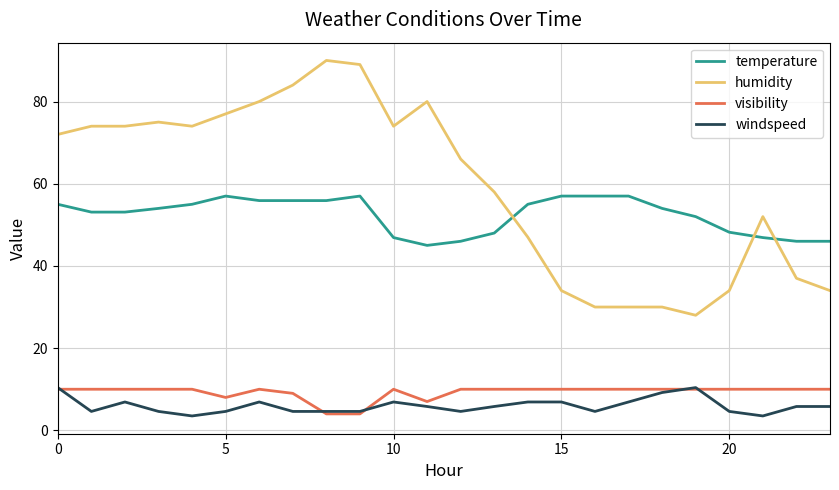

True or false: temperature and windspeed cross at least once.

False